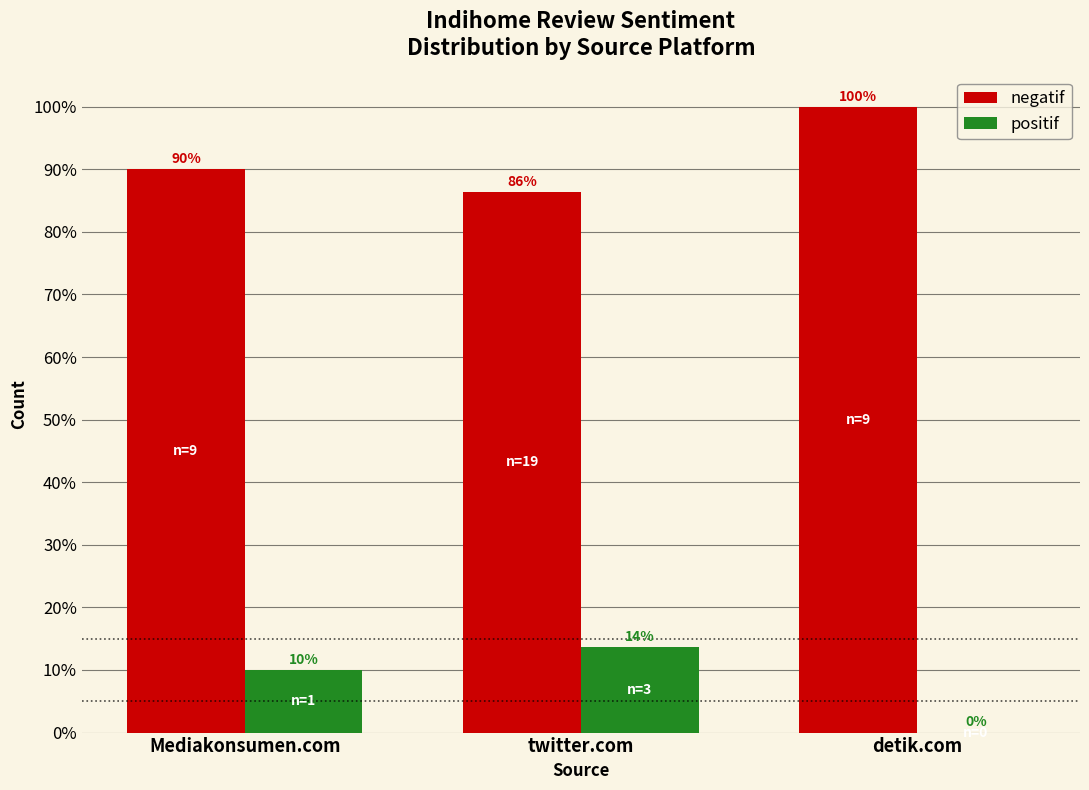

The value of positif at Mediakonsumen.com is 14.6. True or false?

False